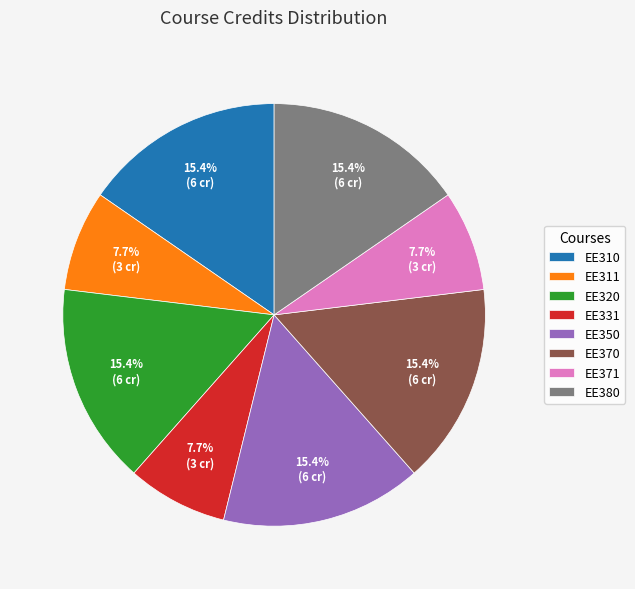

How many slices are in this pie chart?

8